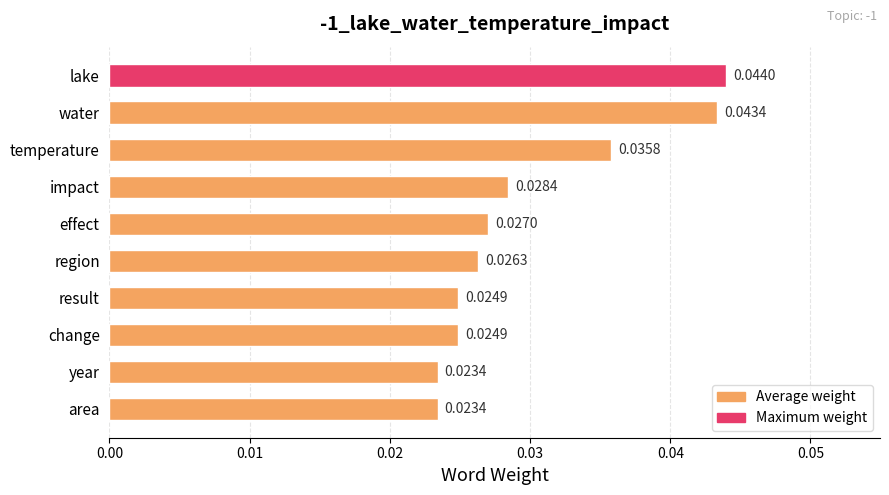

What is the label of the 1st bar from the bottom?

area